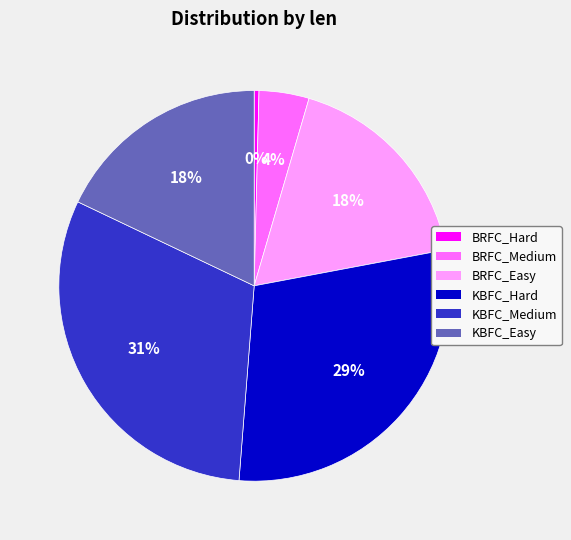

To the nearest percent, what is the average slice percentage?

17%